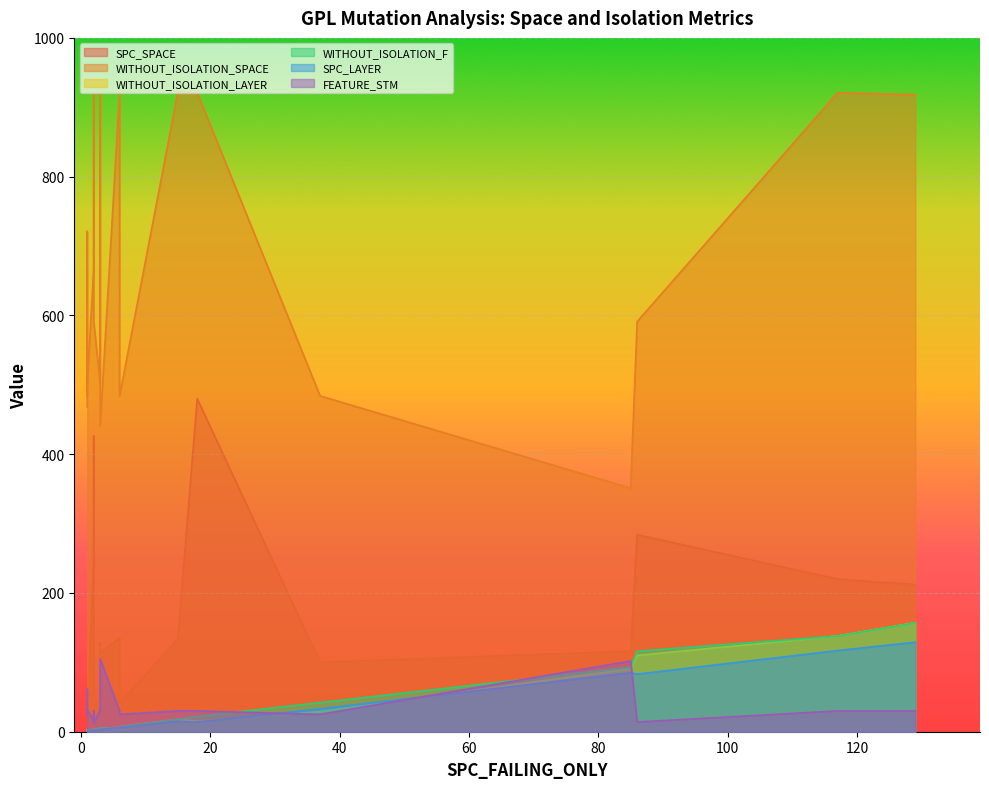

How many series are shown in this chart?

6